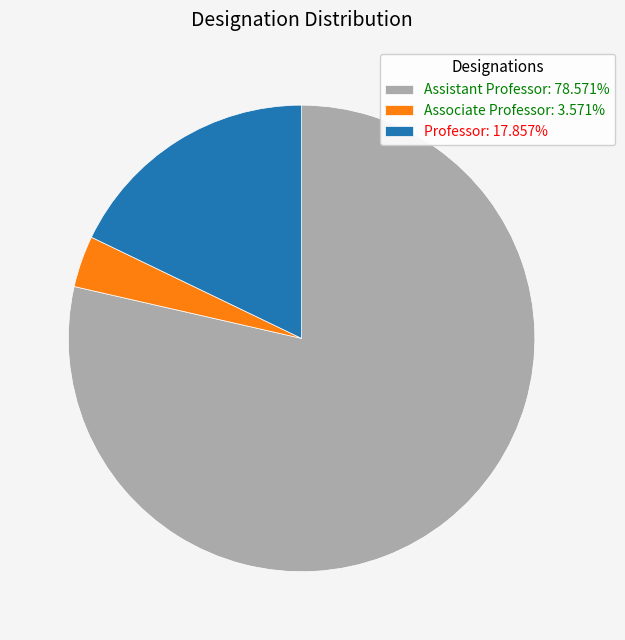

Do Associate Professor: 3.571% and Professor: 17.857% together represent more than half of the pie?

No